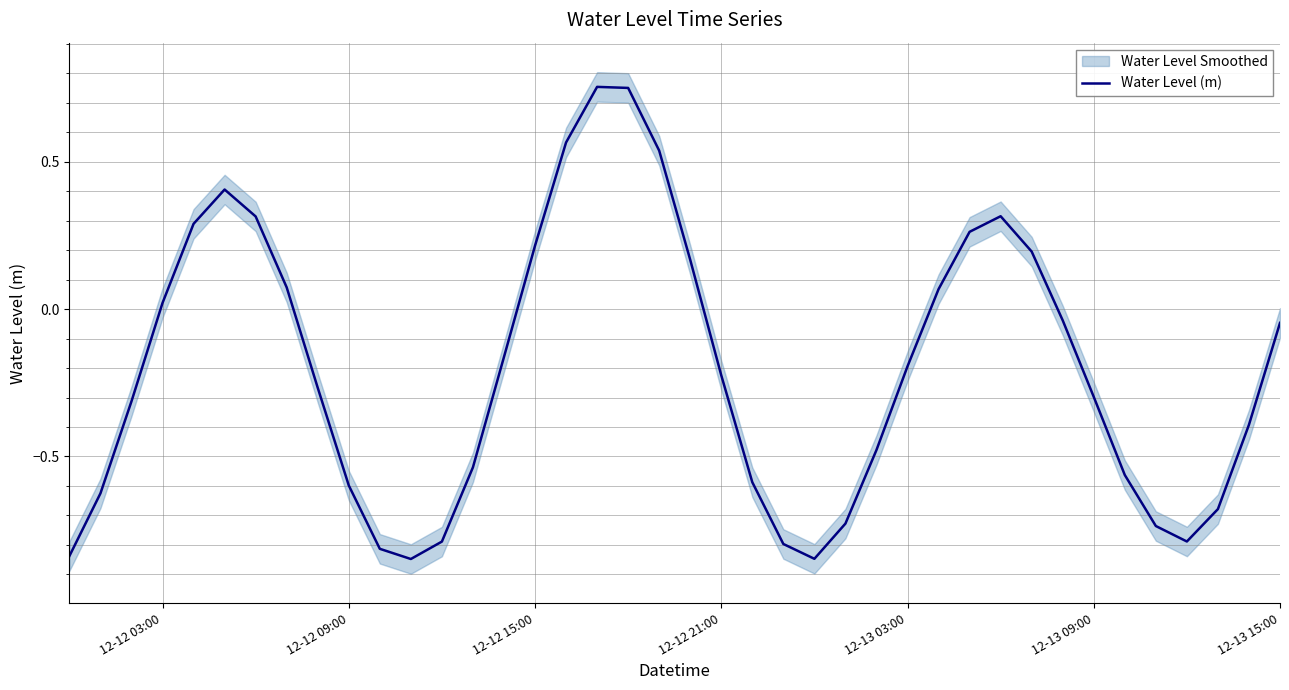

At which label does Water Level (m) first exceed 0?

12-12 03:00